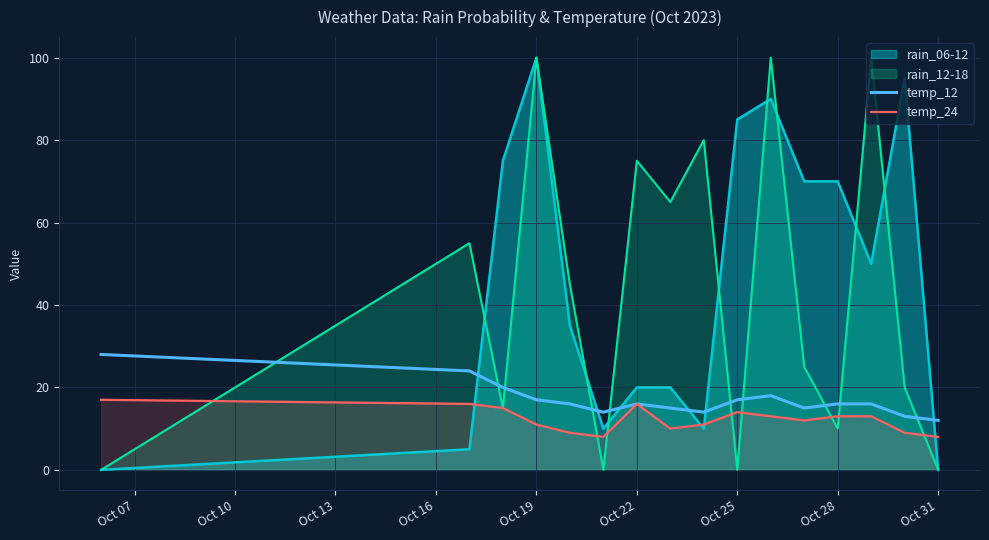

In temp_24, how many points are higher than both neighbors (excluding endpoints)?

2